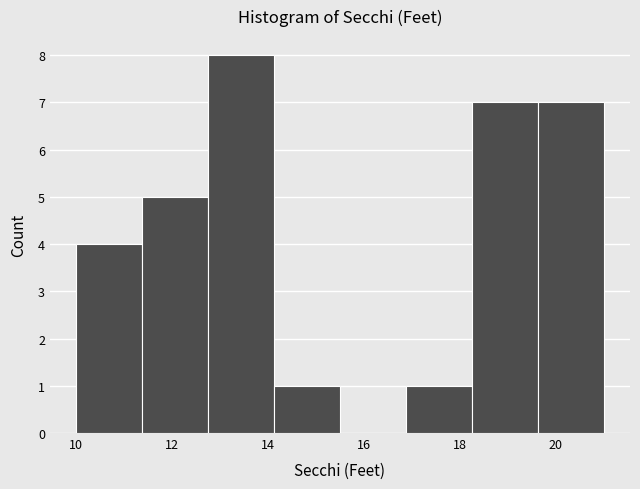

Reading left to right, transcribe this chart: for each bar, give the range it covers on the x-axis and its height. Neither the bar edges nor the heights are printed on the chart, so give them approximately, as read against the axes.

10.0 to 11.4: 4
11.4 to 12.8: 5
12.8 to 14.2: 8
14.2 to 15.6: 1
15.6 to 16.8: 0
16.8 to 18.2: 1
18.2 to 19.6: 7
19.6 to 21.0: 7